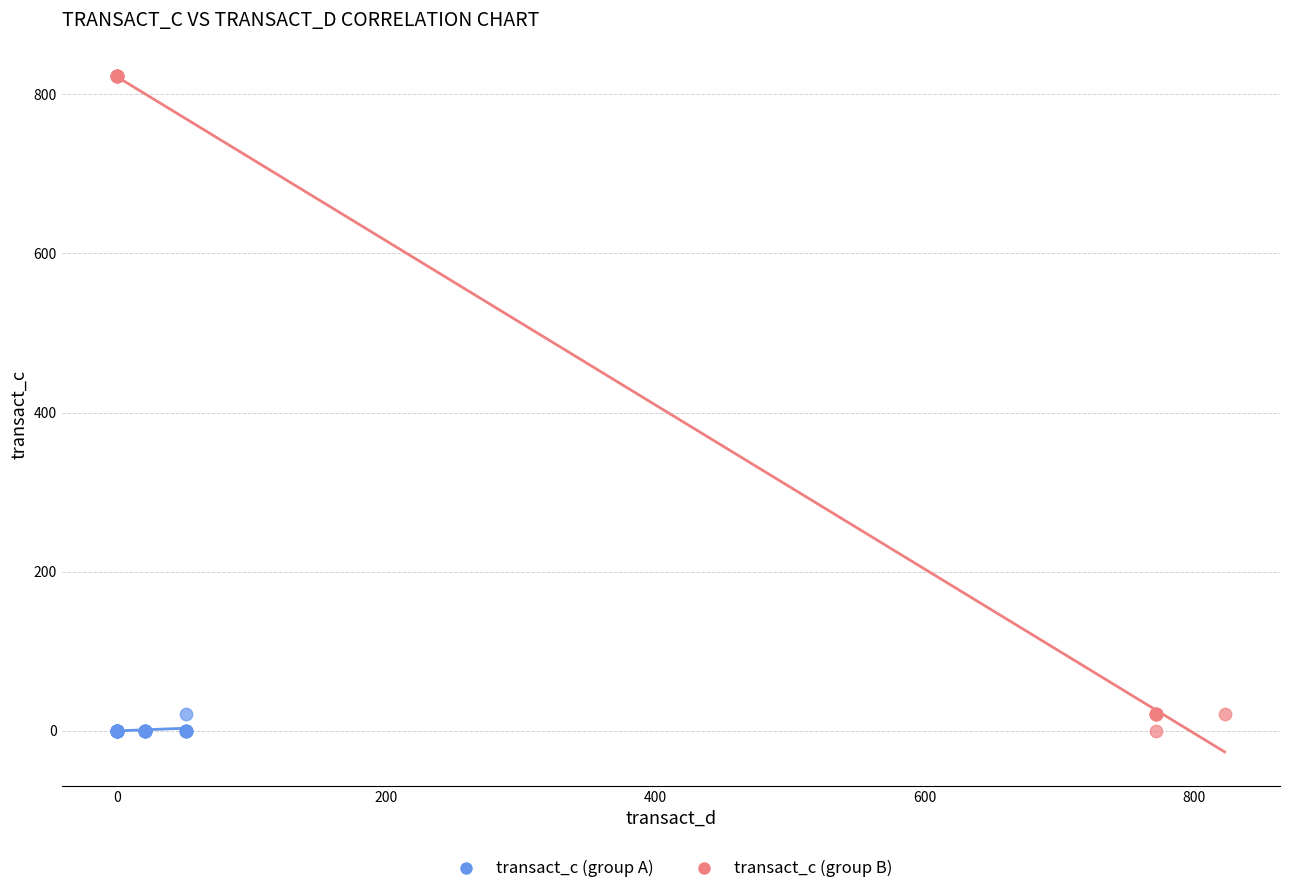

Which series contains the highest Y value?

transact_c (group B)